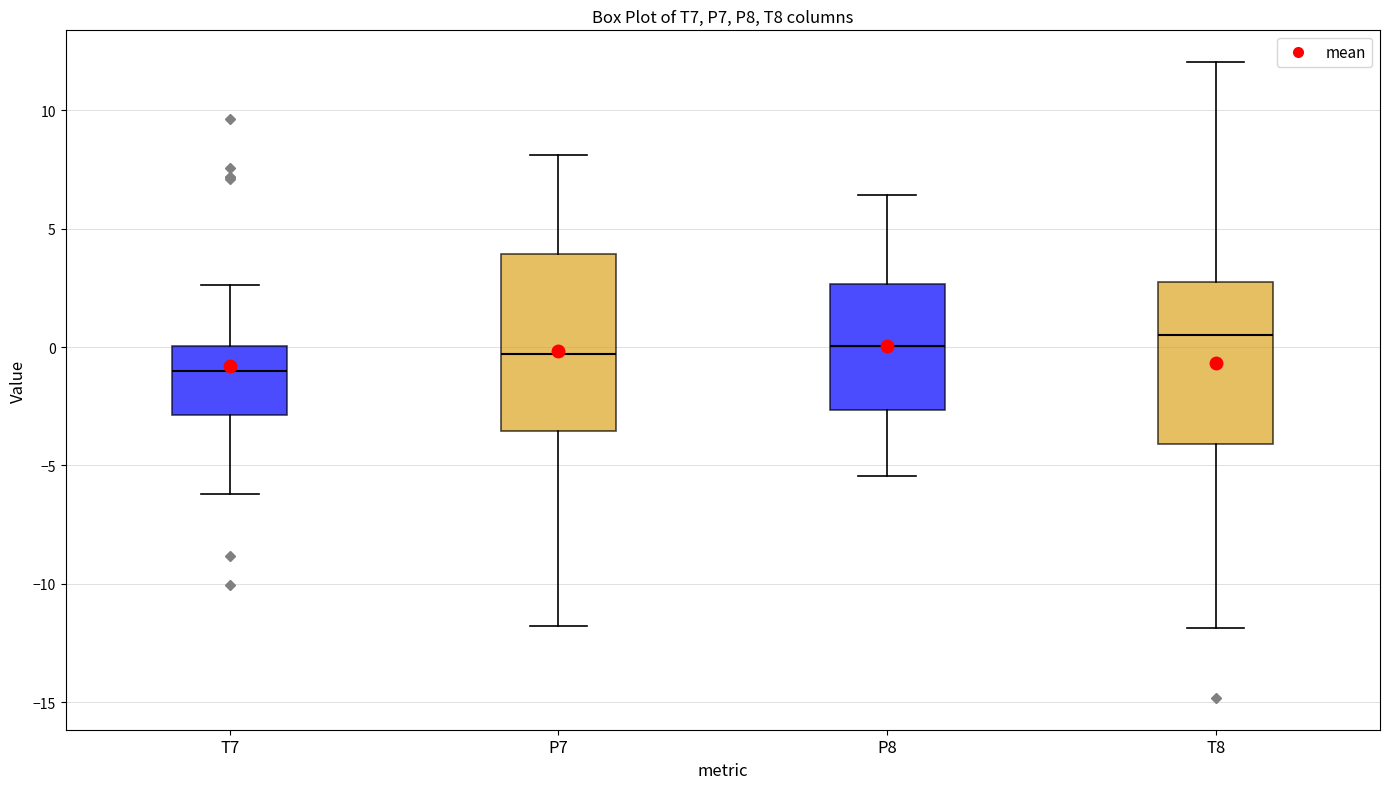

Which box is the tallest, from its lower edge to its upper edge?

P7